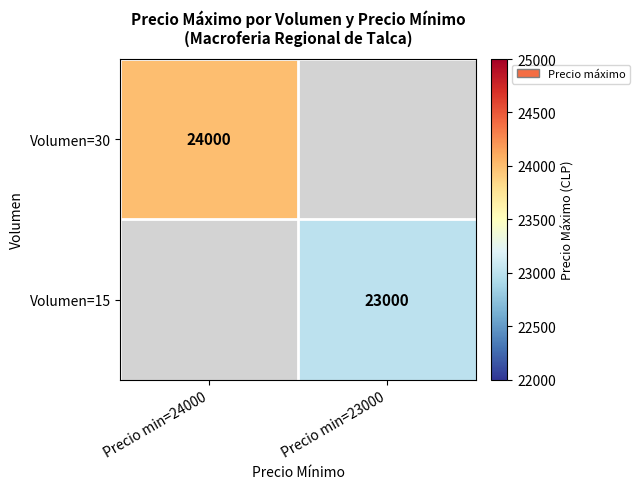

What is the smallest value displayed?

23000.0